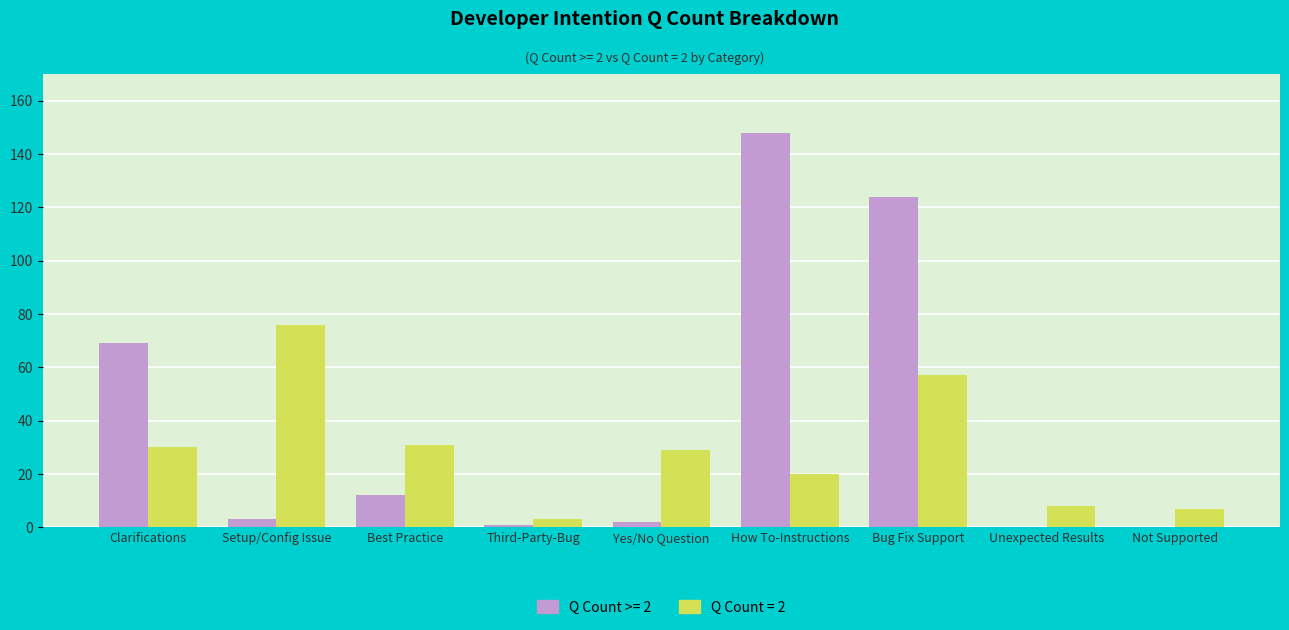

Which category has the highest value in the Q Count = 2 series?

Setup/Config Issue